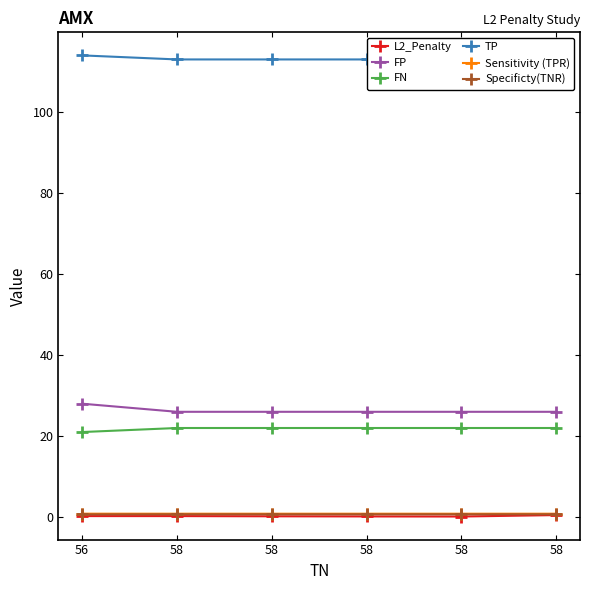

Is this an area chart (filled region under the line)?

No